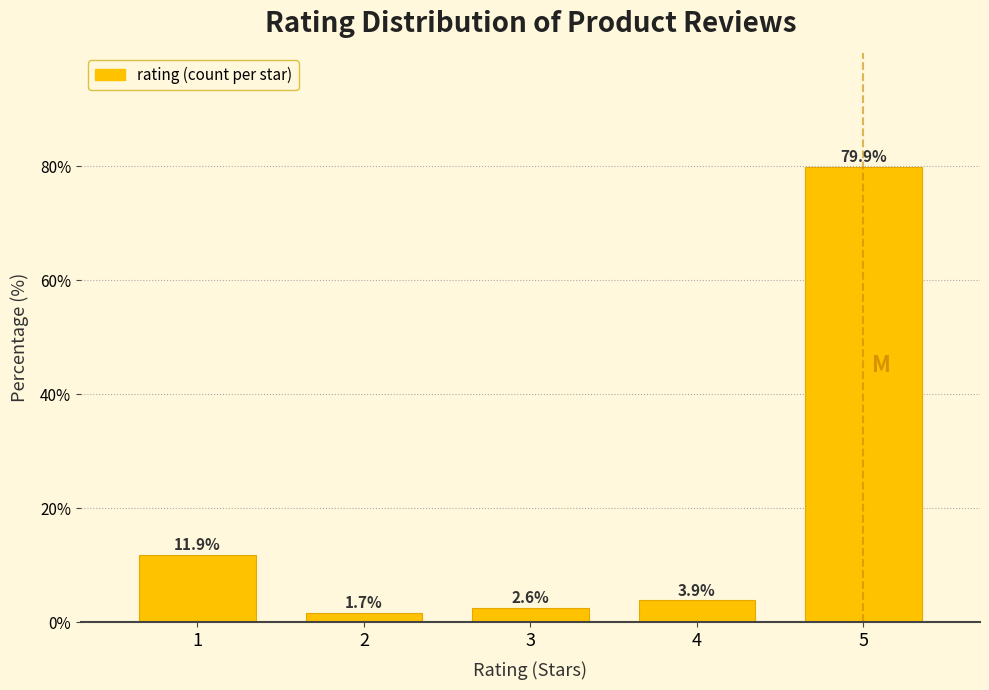

Reading right to left, transcribe all the data shown in this chart.

79.9	3.9	2.6	1.7	11.9